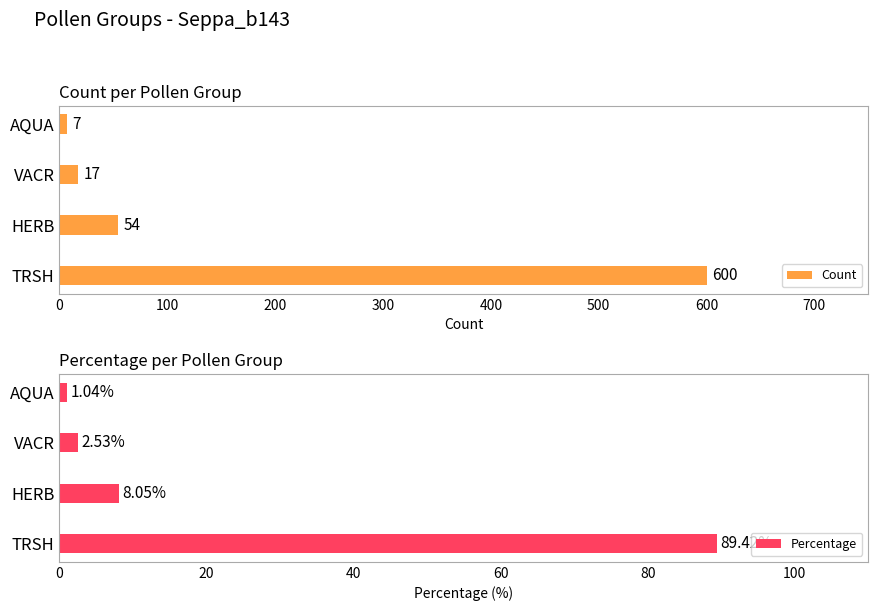

What is the difference between the maximum and minimum values in the Count series?

593